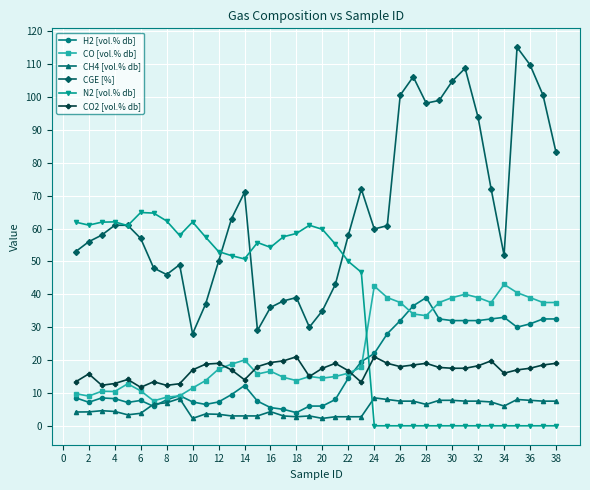

What is the average value of the CH4 [vol.% db] series?

5.3